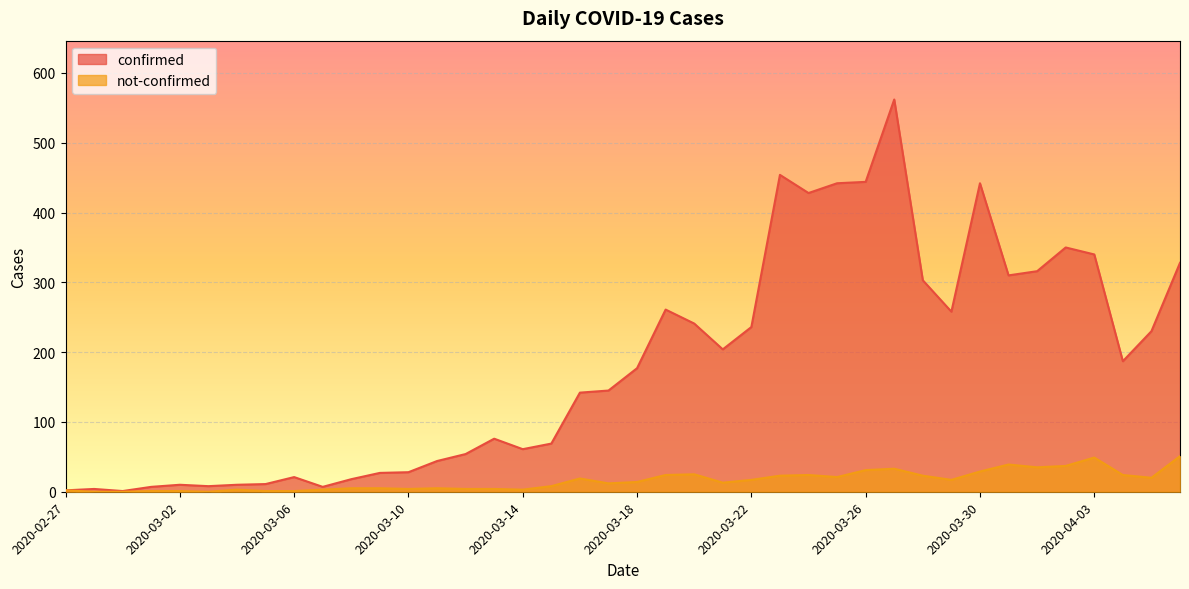

Count the number of categories in the chart.

40